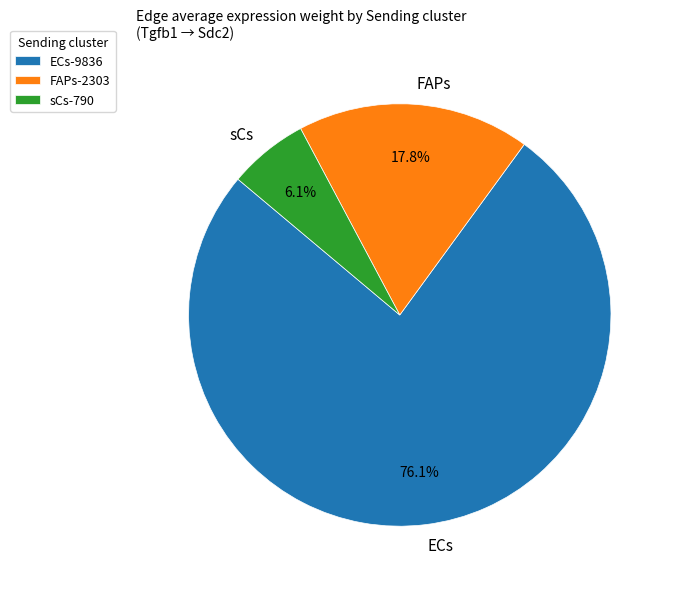

What percentage is NOT represented by ECs?

23.9%